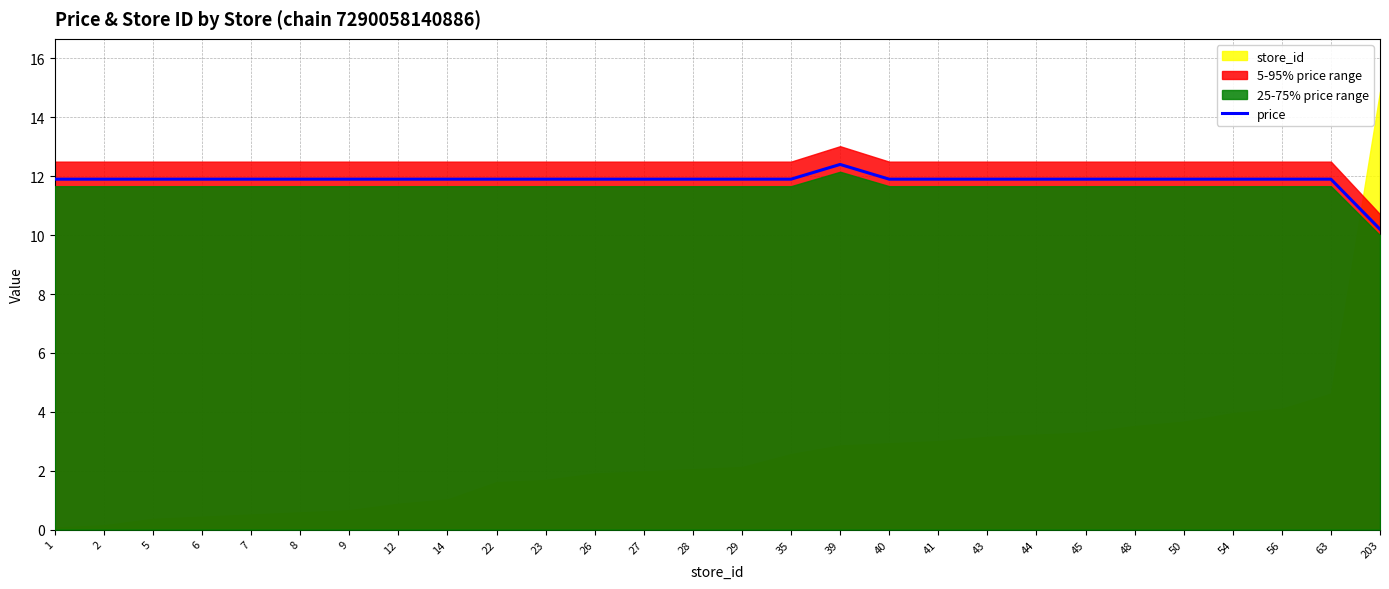

Between 5 and 43, which is larger?

5